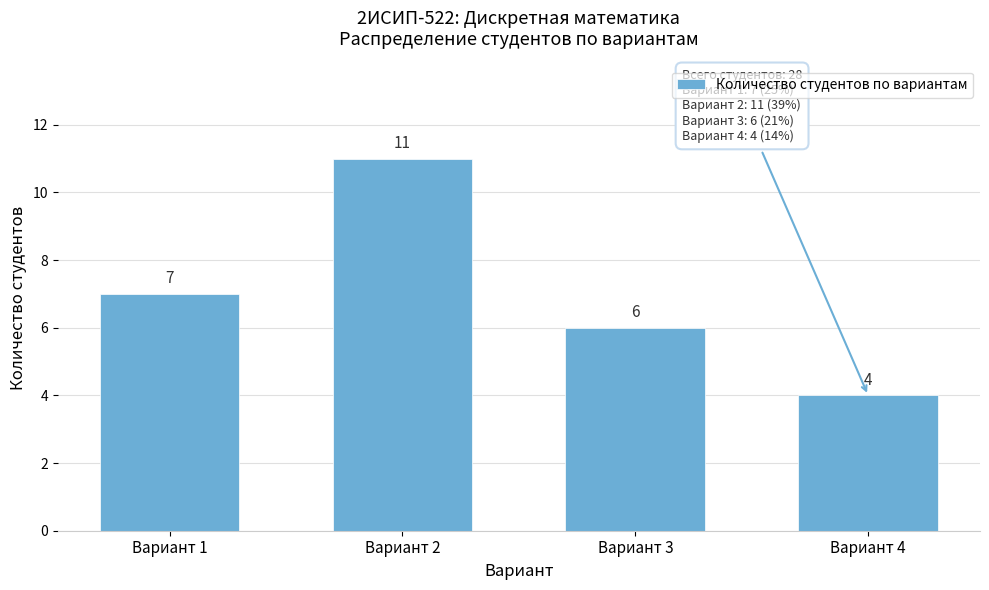

Reading left to right, what are all the values shown in this chart?

Вариант 1=7	Вариант 2=11	Вариант 3=6	Вариант 4=4